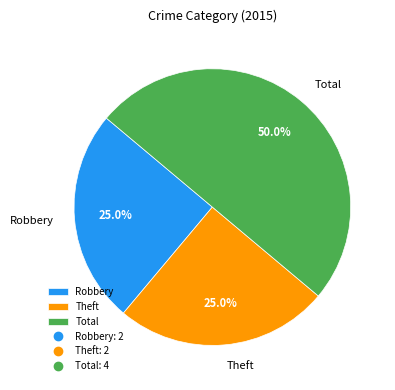

Combined, what portion of the pie is Total and Robbery?

75.0%